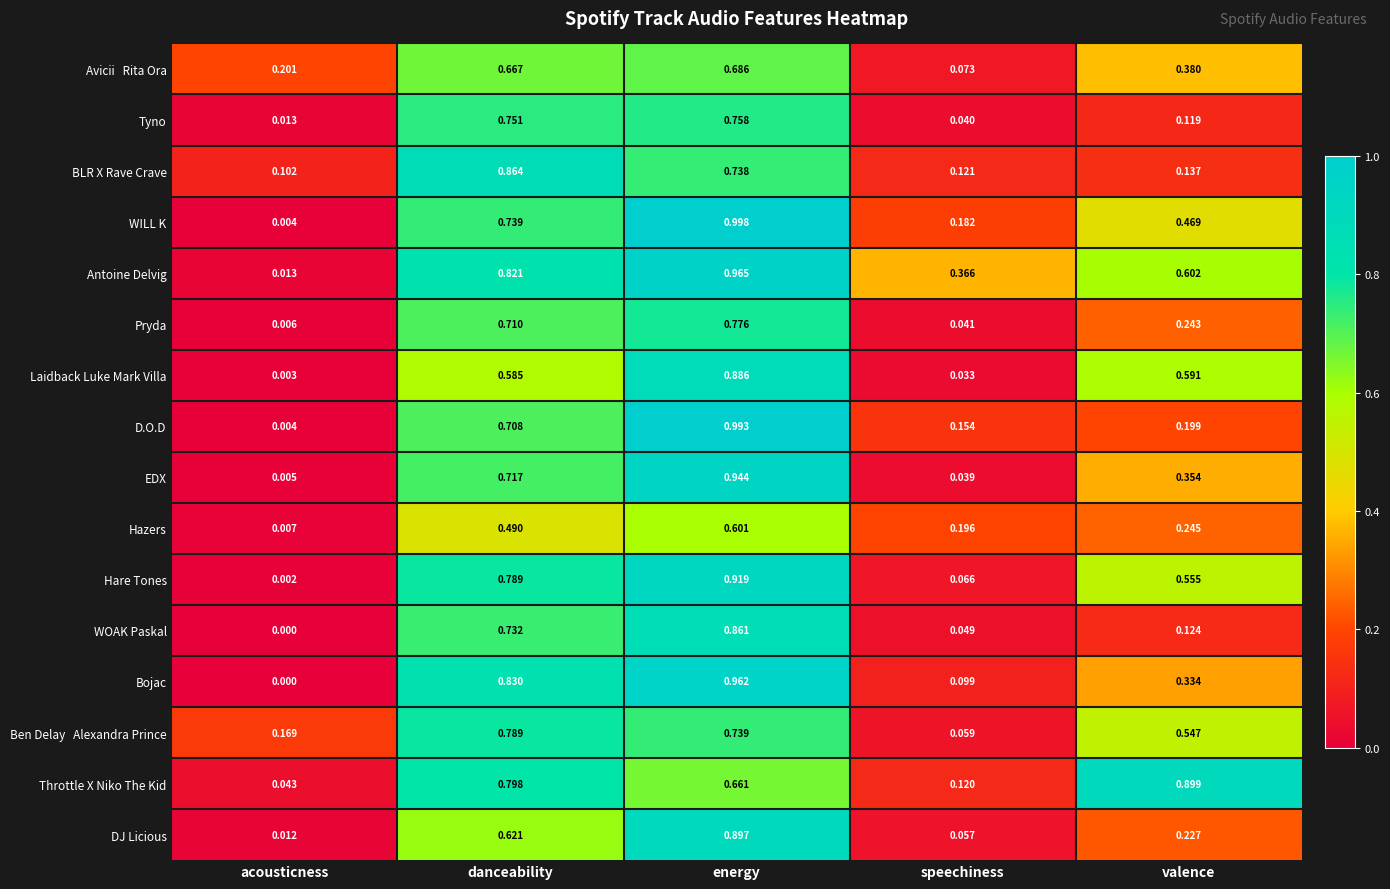

At which label does EDX reach its peak?

energy